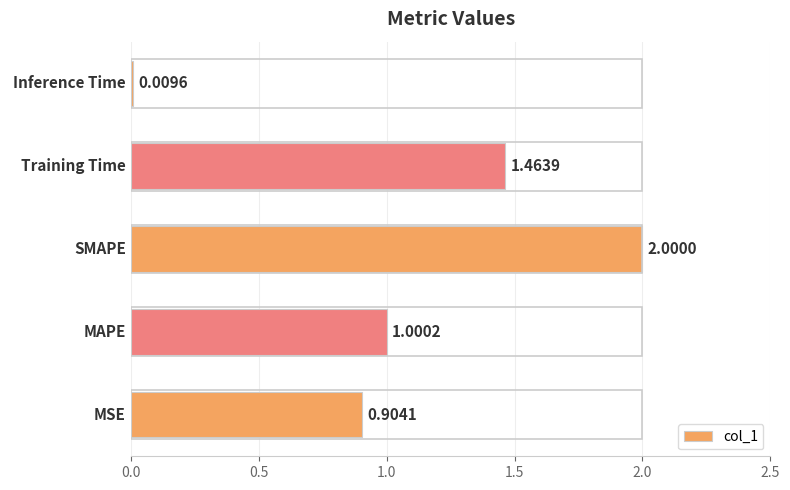

Rank the categories by value from highest to lowest.

SMAPE, Training Time, MAPE, MSE, Inference Time